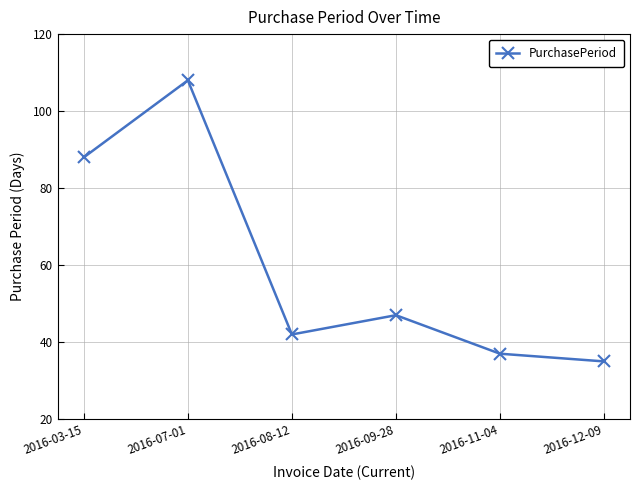

Reading left to right, list all the values displayed in this chart.

88	108	42	47	37	35